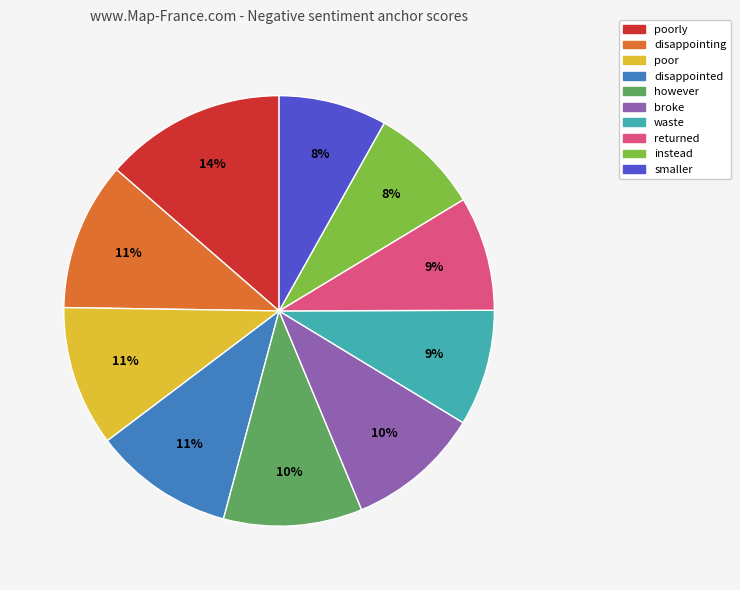

Is there any slice that represents more than half of the pie?

No